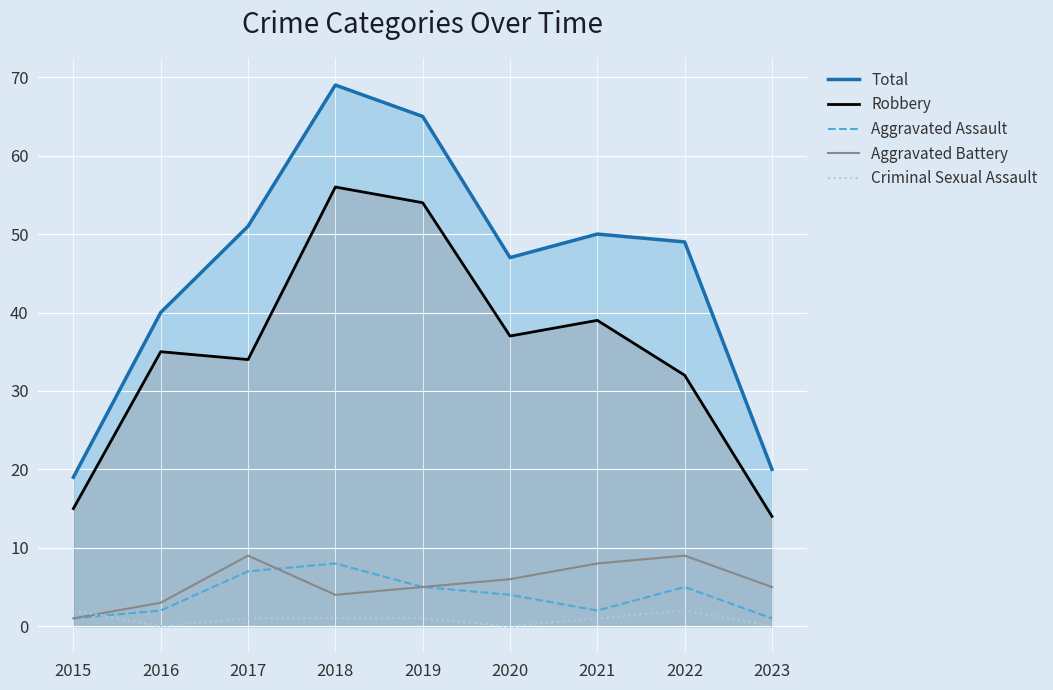

What is the value of the Robbery point at the 1st from the left?

15